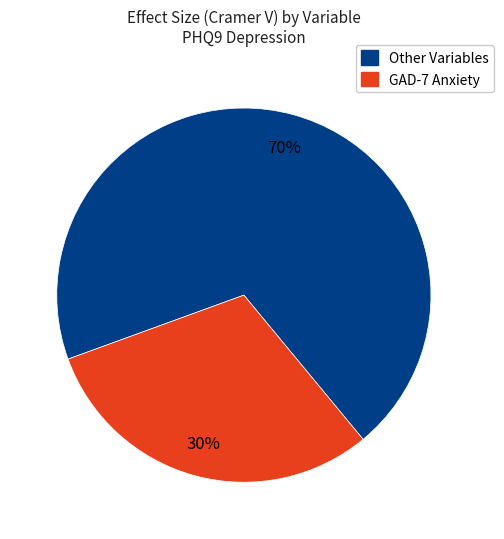

To the nearest percent, what is the average slice percentage?

50%